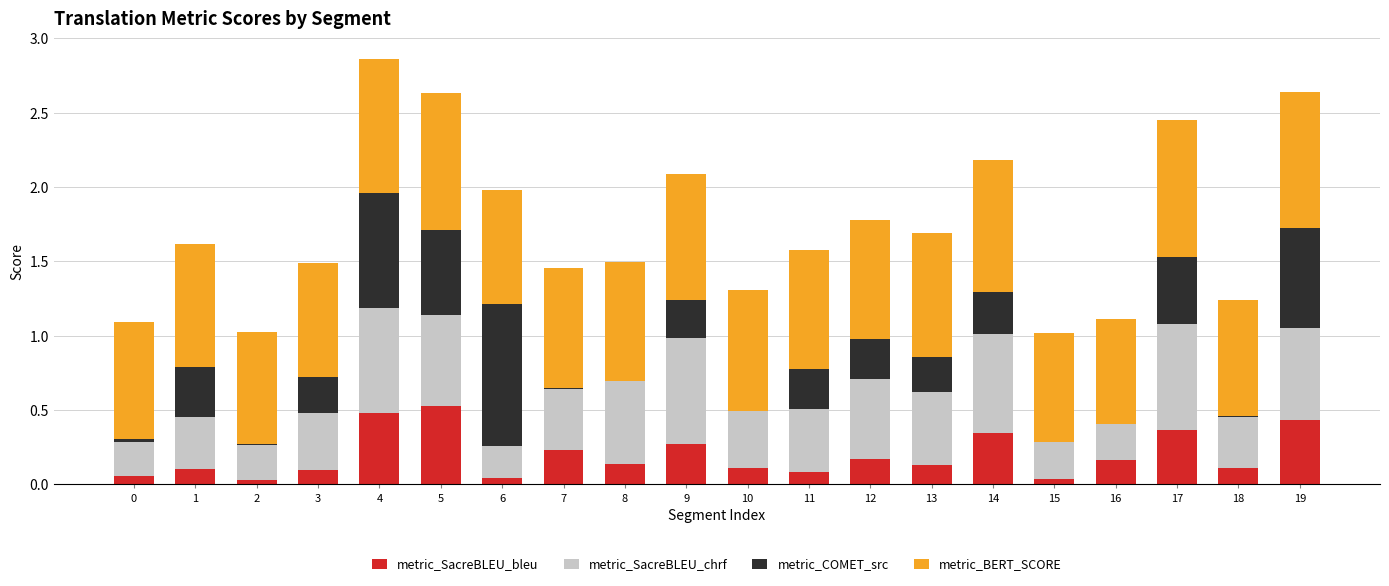

What is the sum of all metric_SacreBLEU_bleu values?

3.9